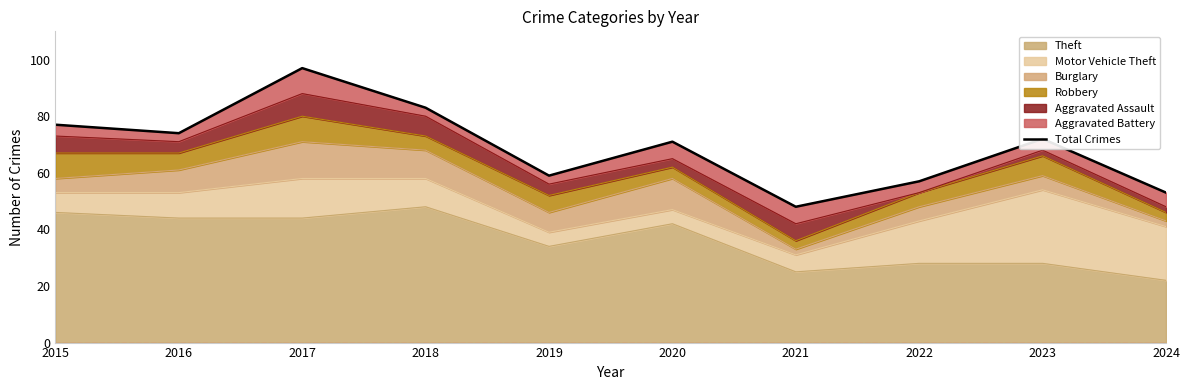

How many points are lower than both their immediate neighbors (excluding endpoints)?

3